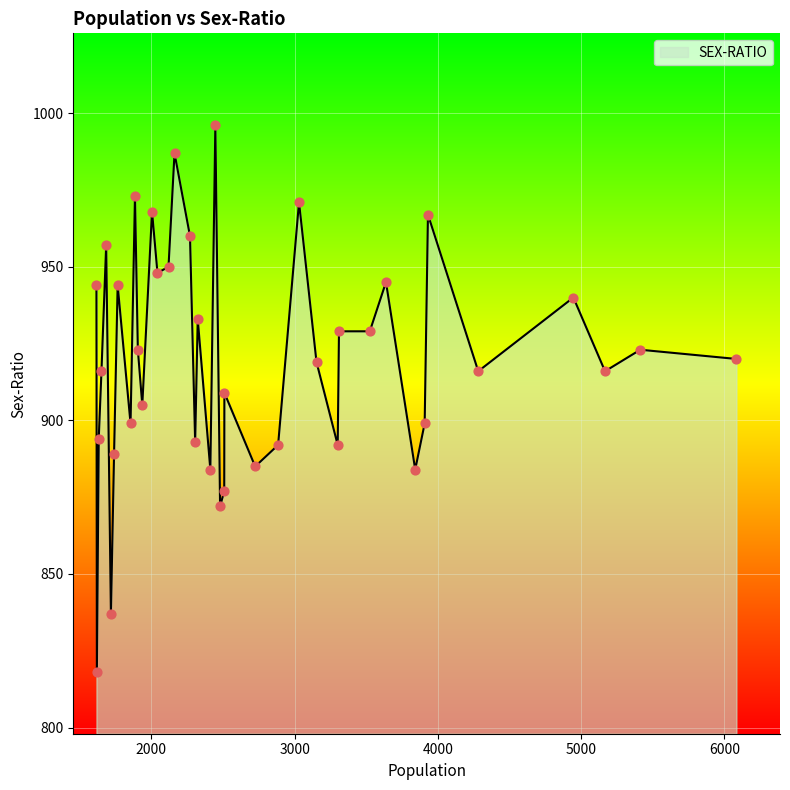

What is the minimum value shown in the chart?

818